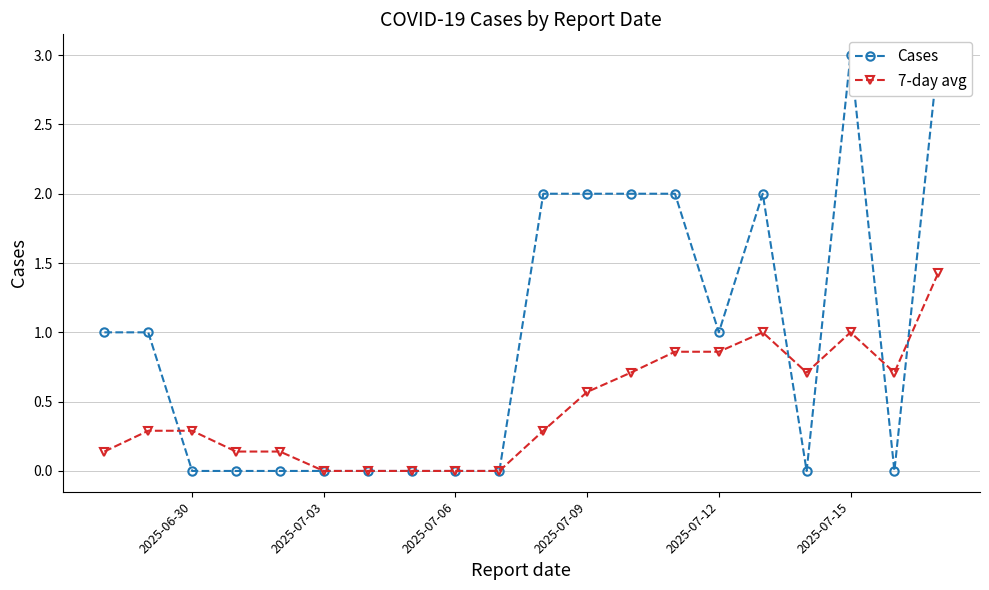

True or false: 7-day avg has more than 1 points higher than both neighbors.

True